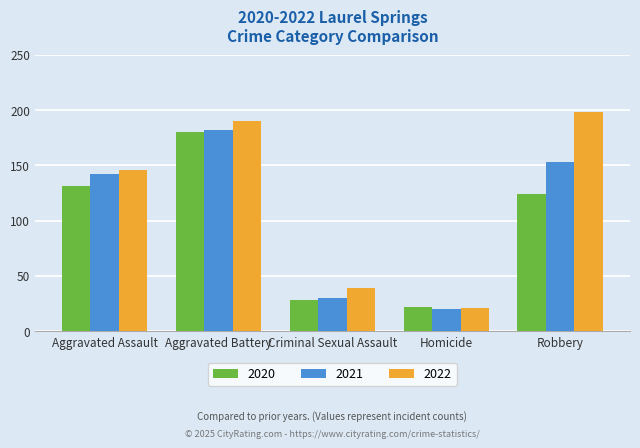

Reading left to right, what are all the values shown in this chart?

2020: Aggravated Assault=131	Aggravated Battery=180	Criminal Sexual Assault=28	Homicide=22	Robbery=124
2021: Aggravated Assault=142	Aggravated Battery=182	Criminal Sexual Assault=30	Homicide=20	Robbery=153
2022: Aggravated Assault=146	Aggravated Battery=190	Criminal Sexual Assault=39	Homicide=21	Robbery=198